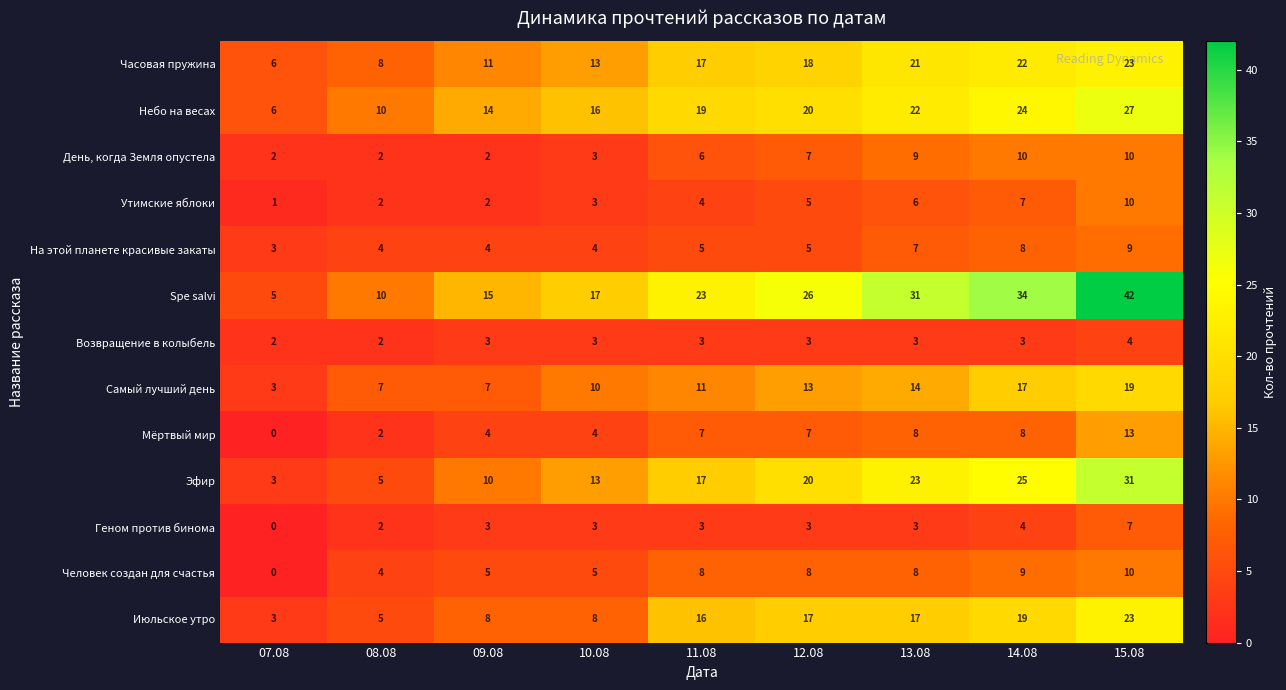

Which label corresponds to the smallest value in the chart?

07.08